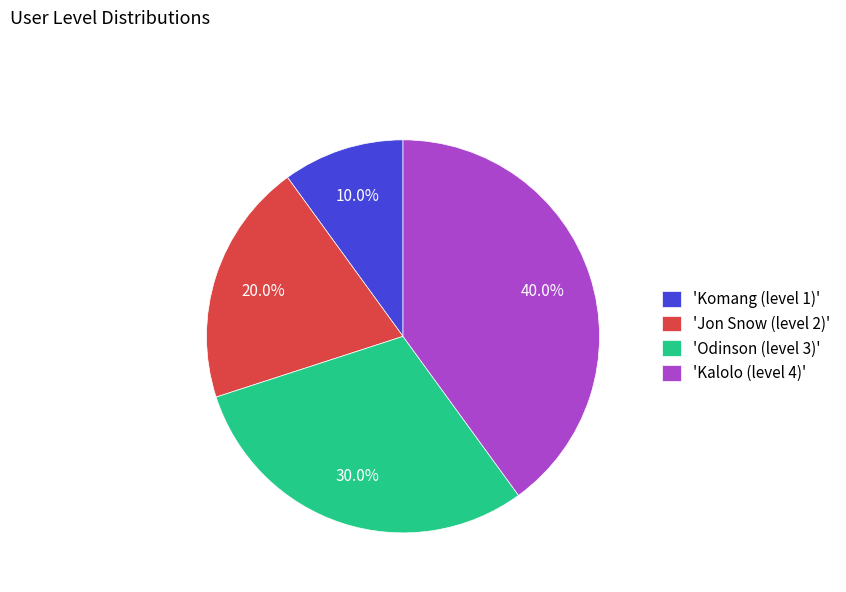

Count the number of slices in the pie.

4